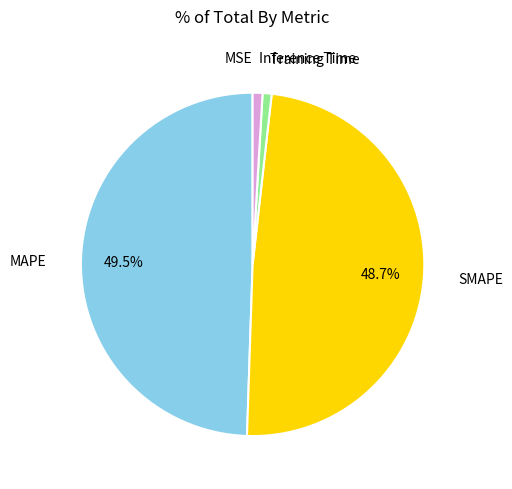

Is there any slice that represents more than half of the pie?

No